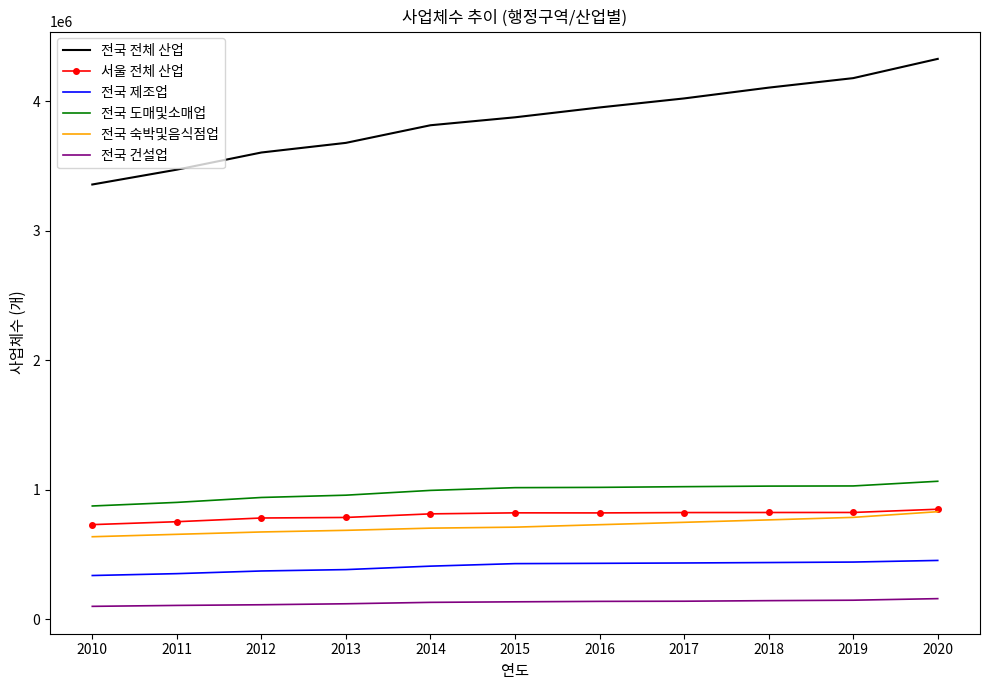

The 전국 건설업 series shows 106059 at 2011. True or false?

True